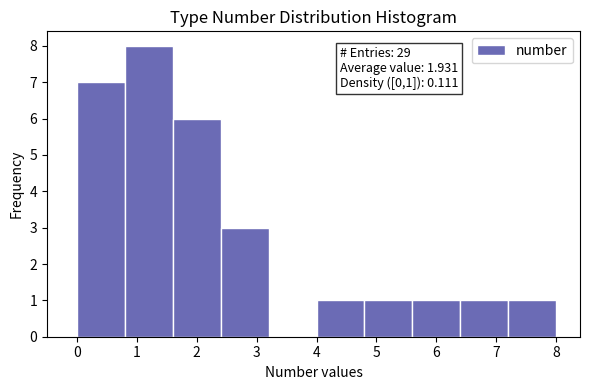

Over which range of the x-axis is the bar tallest?

0.8 to 1.6